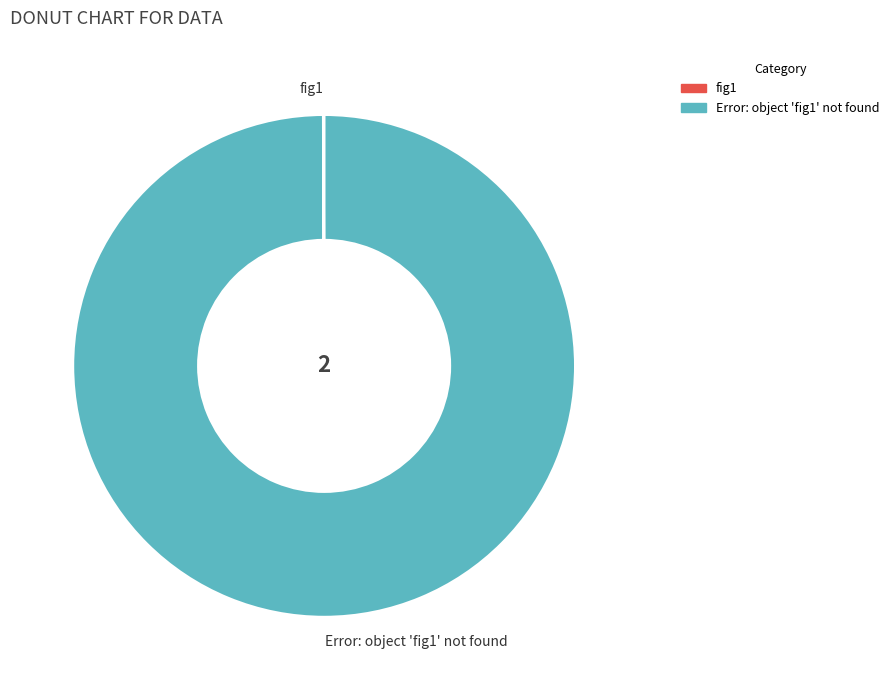

Is there a majority slice in this chart?

Yes